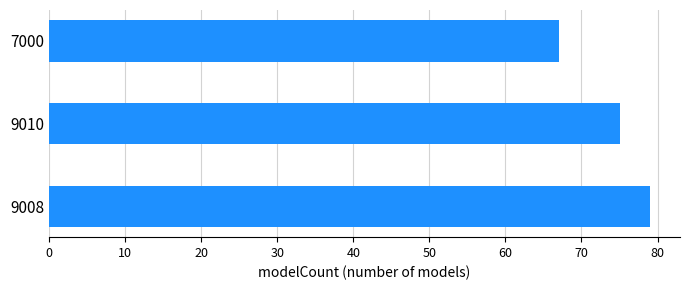

Where is the data nearest to the value 73?

9010